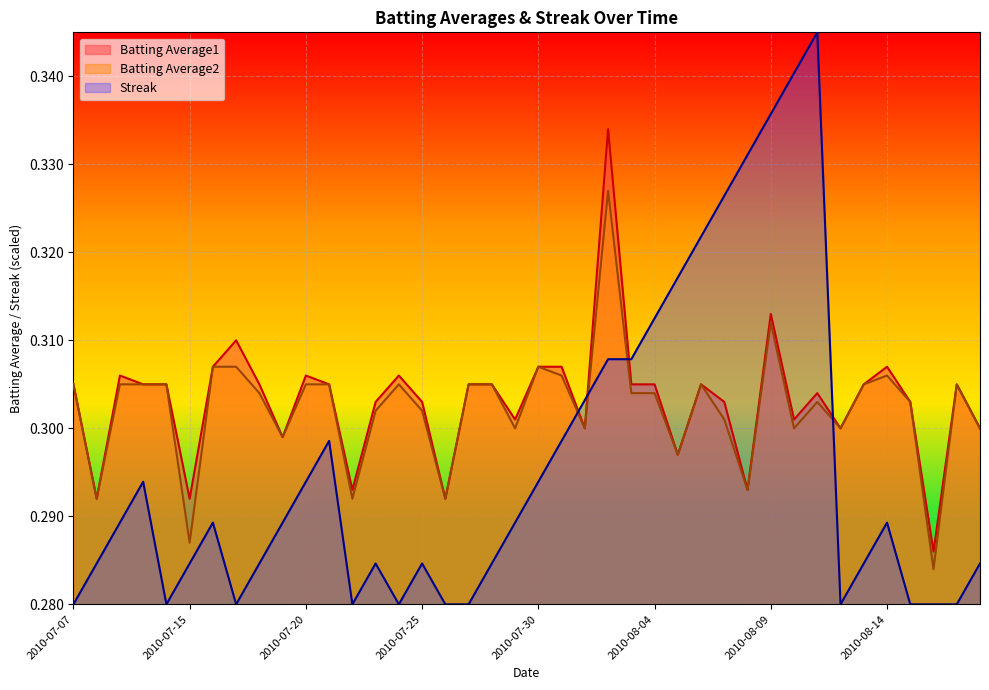

The Batting Average2 series shows 0.1 at 2010-08-07. True or false?

False